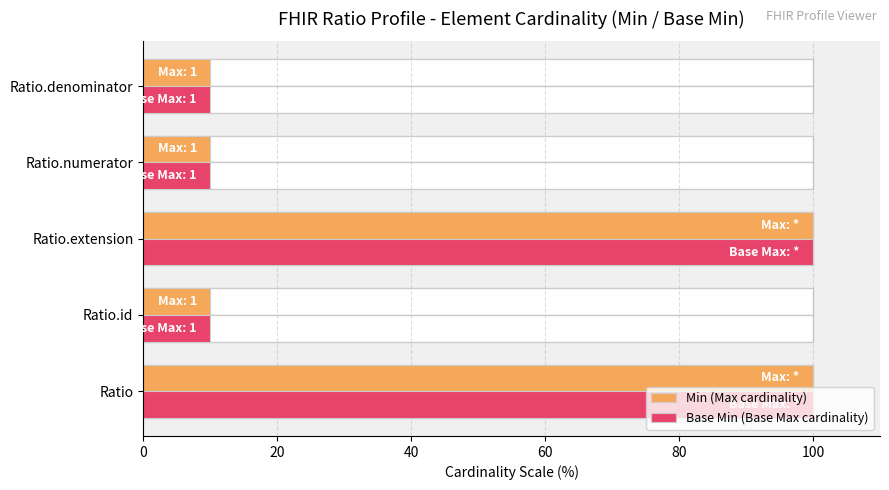

The value of Min (Max cardinality) at 80 is 4. True or false?

False